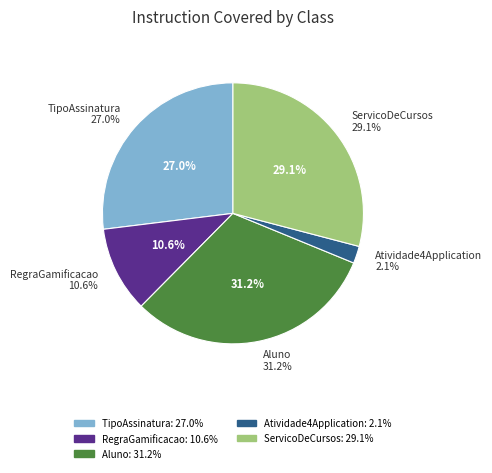

To the nearest percent, what is the combined percentage of br.com.facens.atividade4.domain (Aluno) and br.com.facens.atividade4.service (ServicoDeCursos)?

60%